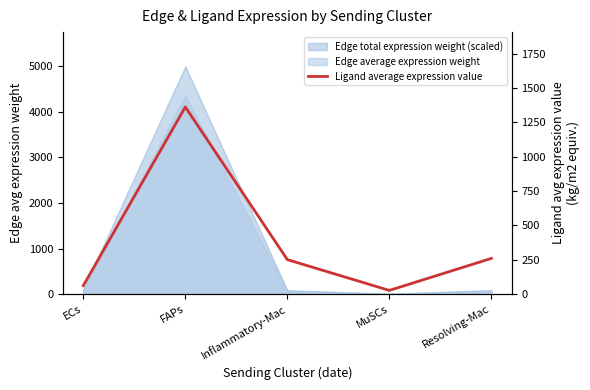

True or false: there are more than 2 points higher than both neighbors.

False